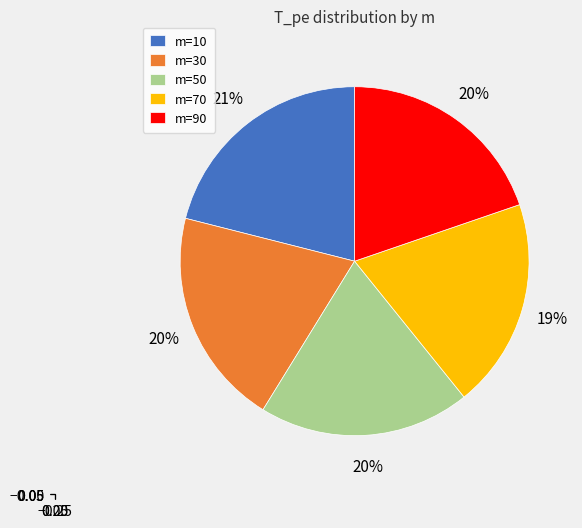

To the nearest percent, what percentage of the pie is m=50?

20%